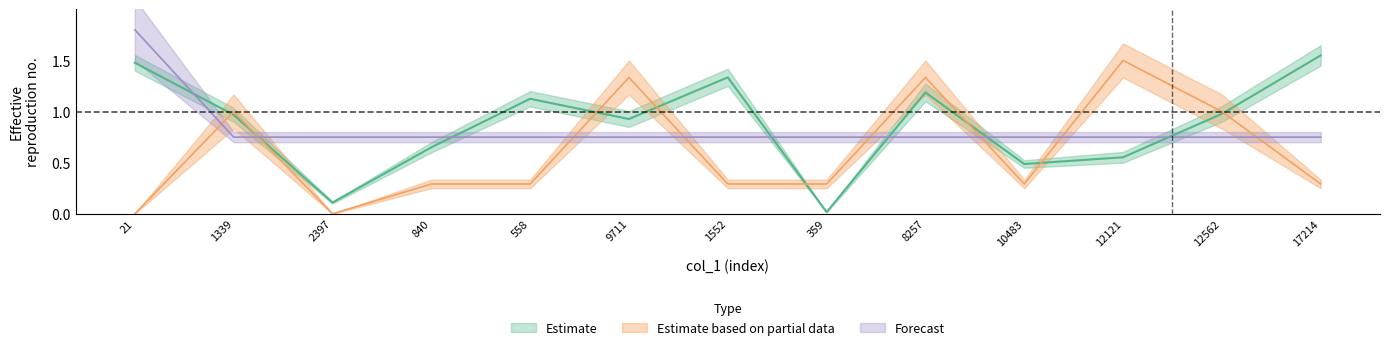

What is the approximate value of Forecast at 12562?

0.8